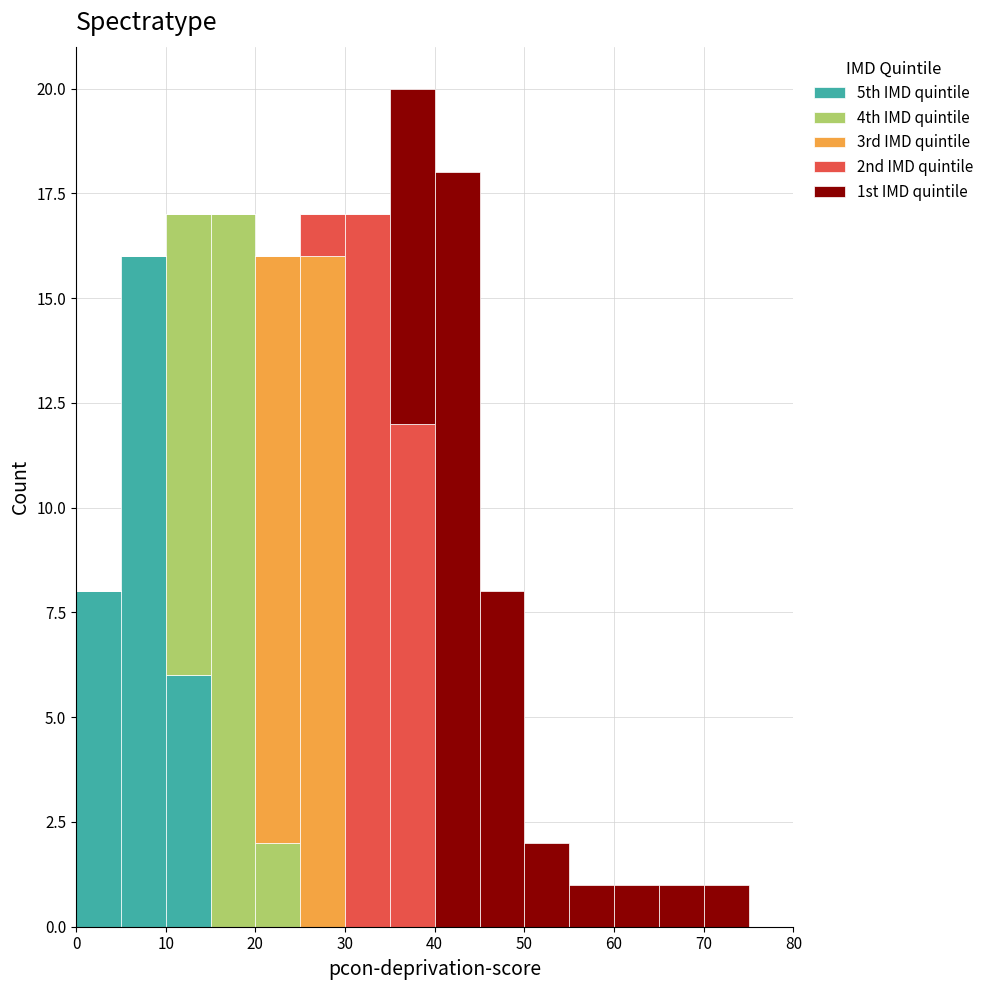

What is the total height of the stacked bar covering 25 to 30 on the x-axis? The values are not printed on the chart, so give them approximately, as read against the axis.

17